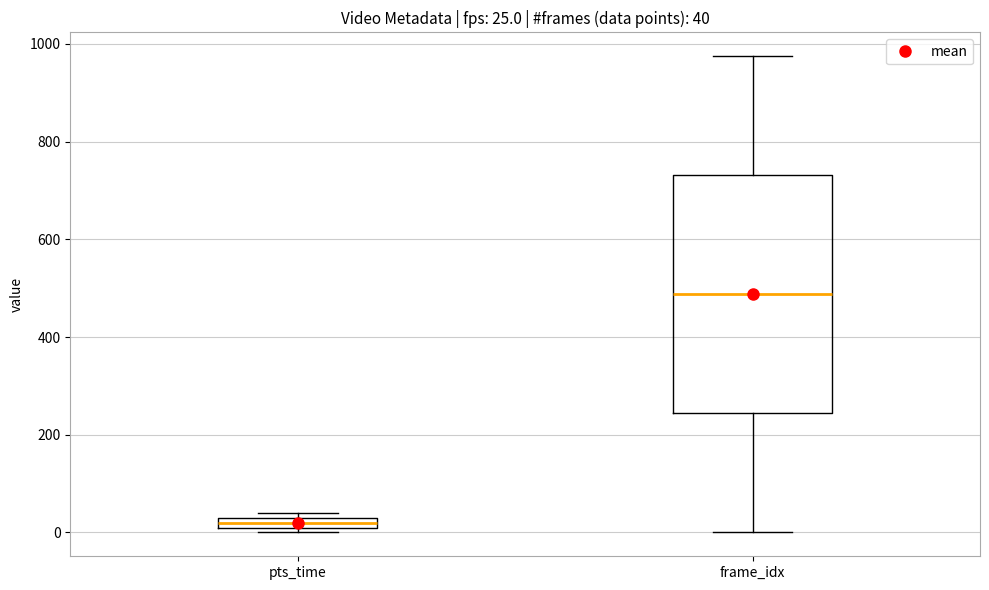

Which box's median line is the highest?

frame_idx